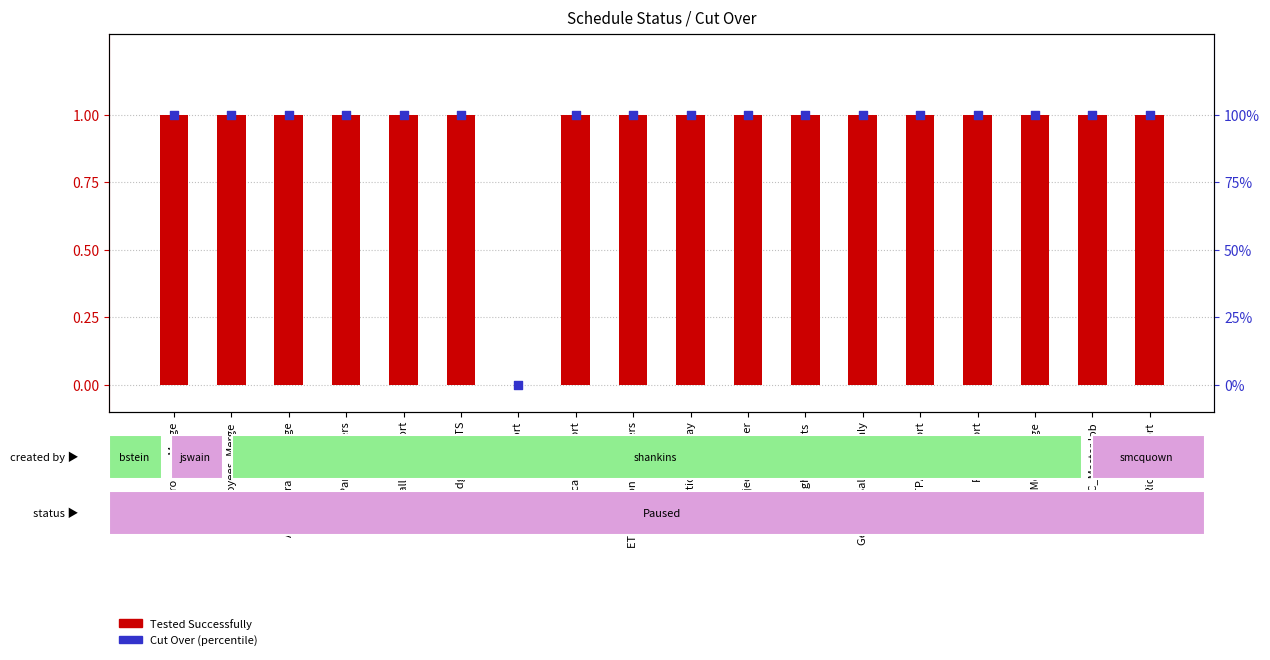

What is the total value across all series at ETL Injection Customers?

101